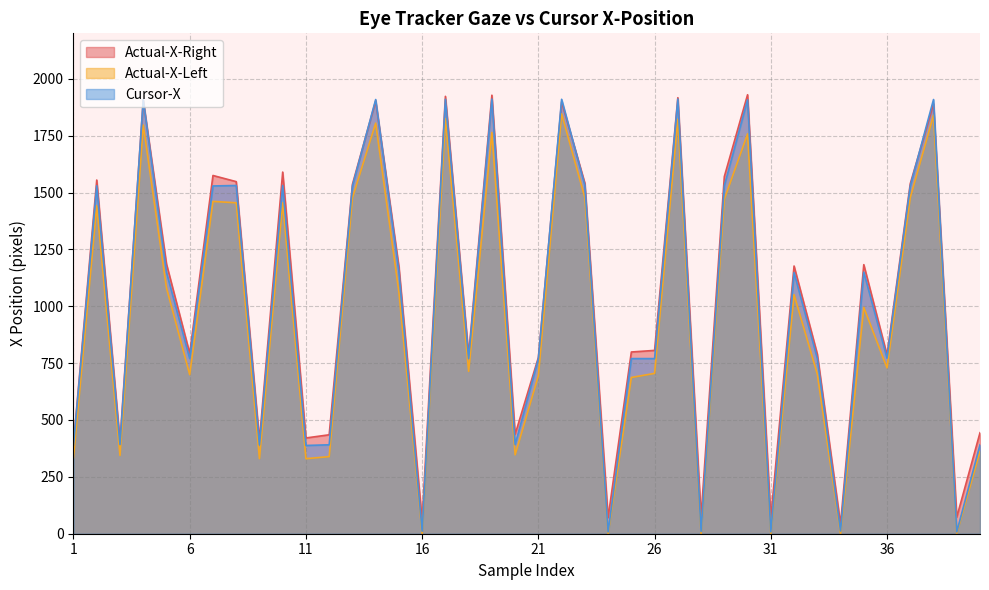

Rank the series at 36 from lowest to highest value.

Actual-X-Left, Cursor-X, Actual-X-Right